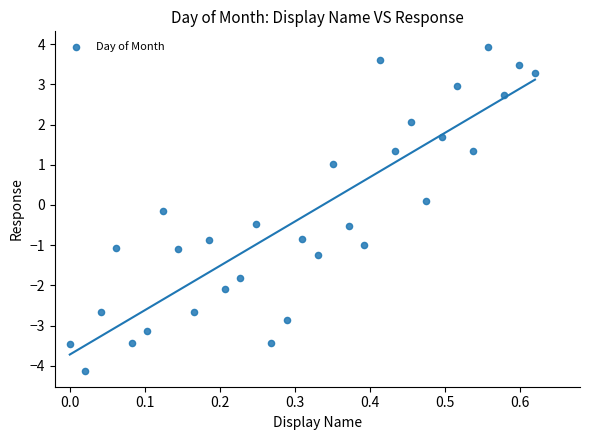

What is the range of X values (max minus min)?

0.6